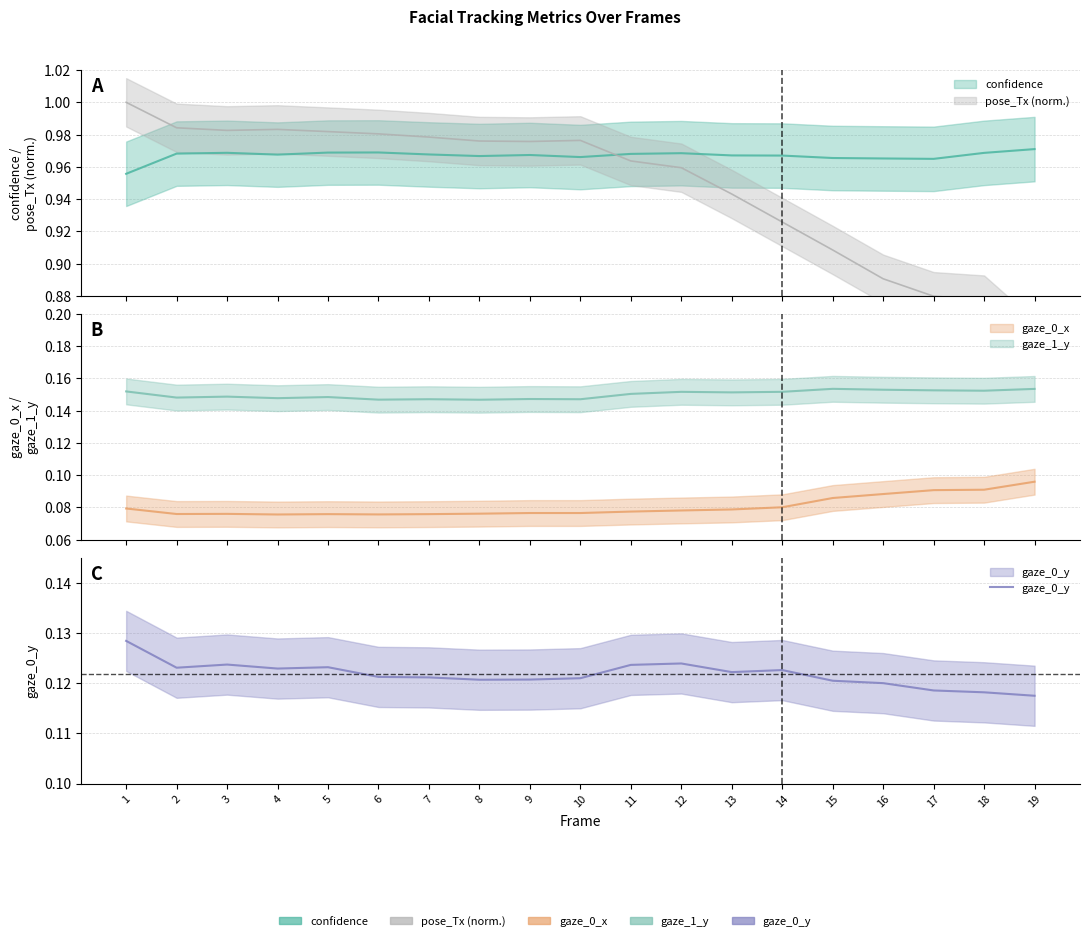

True or false: the data shows 0.1 at 6.

True